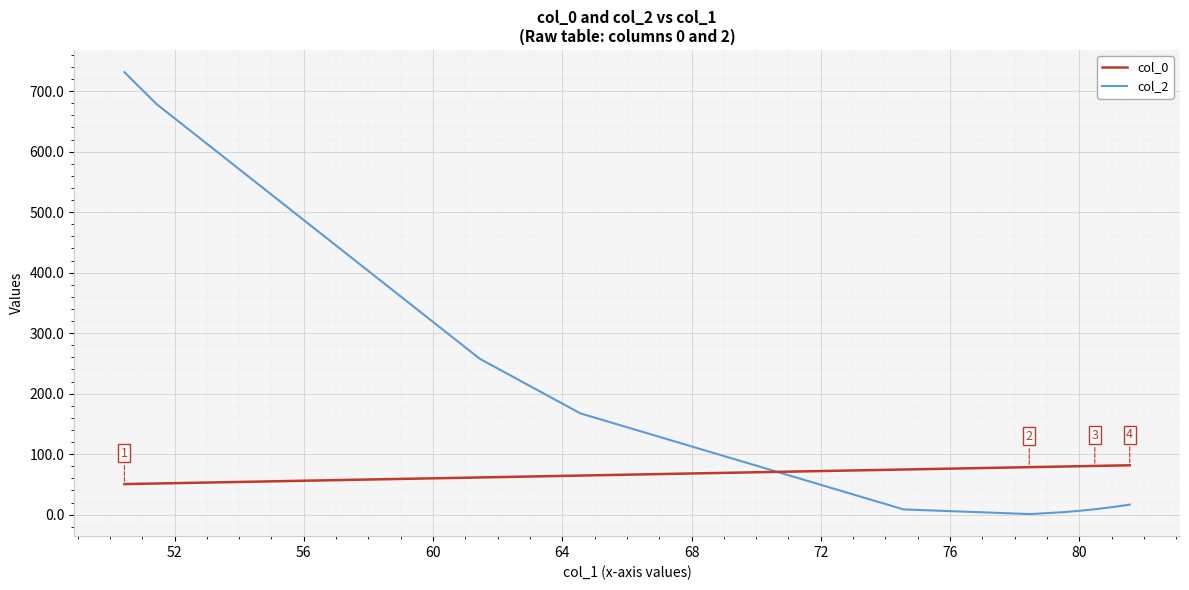

What are all the series names shown in the legend?

col_0, col_2